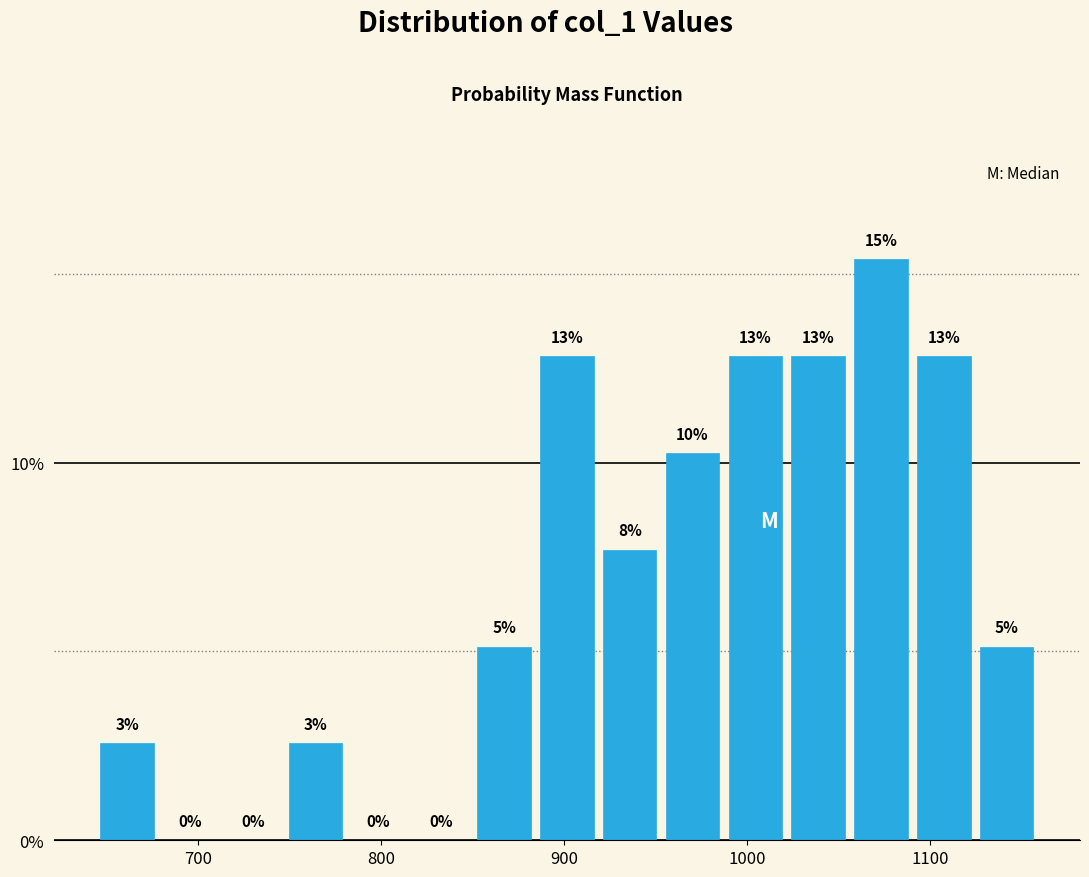

Around what value on the x-axis is the tallest bar? Give the approximate position of its centre, as read against the axis.

1070